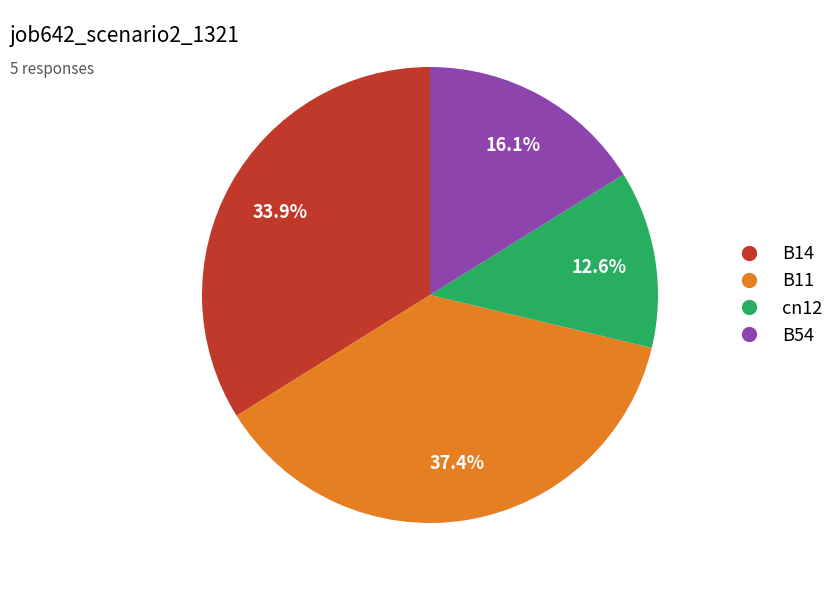

Does any single category account for the majority?

No